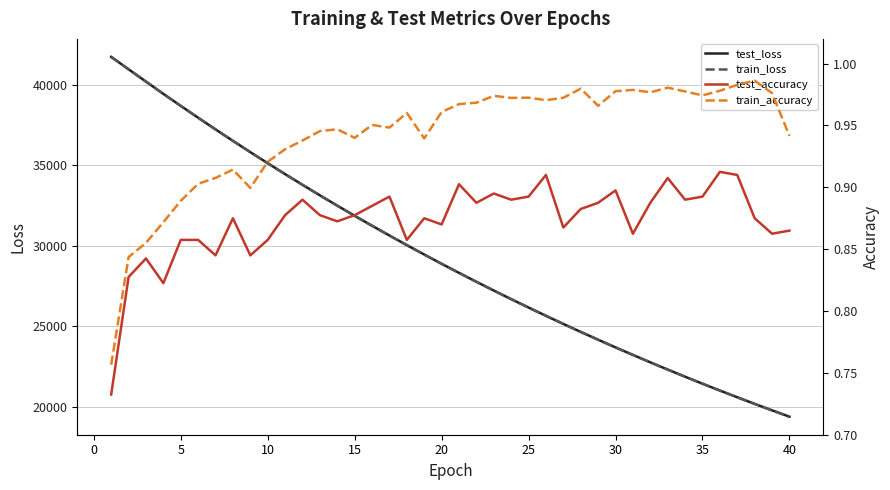

What is the highest value of the test_loss series?

41749.9